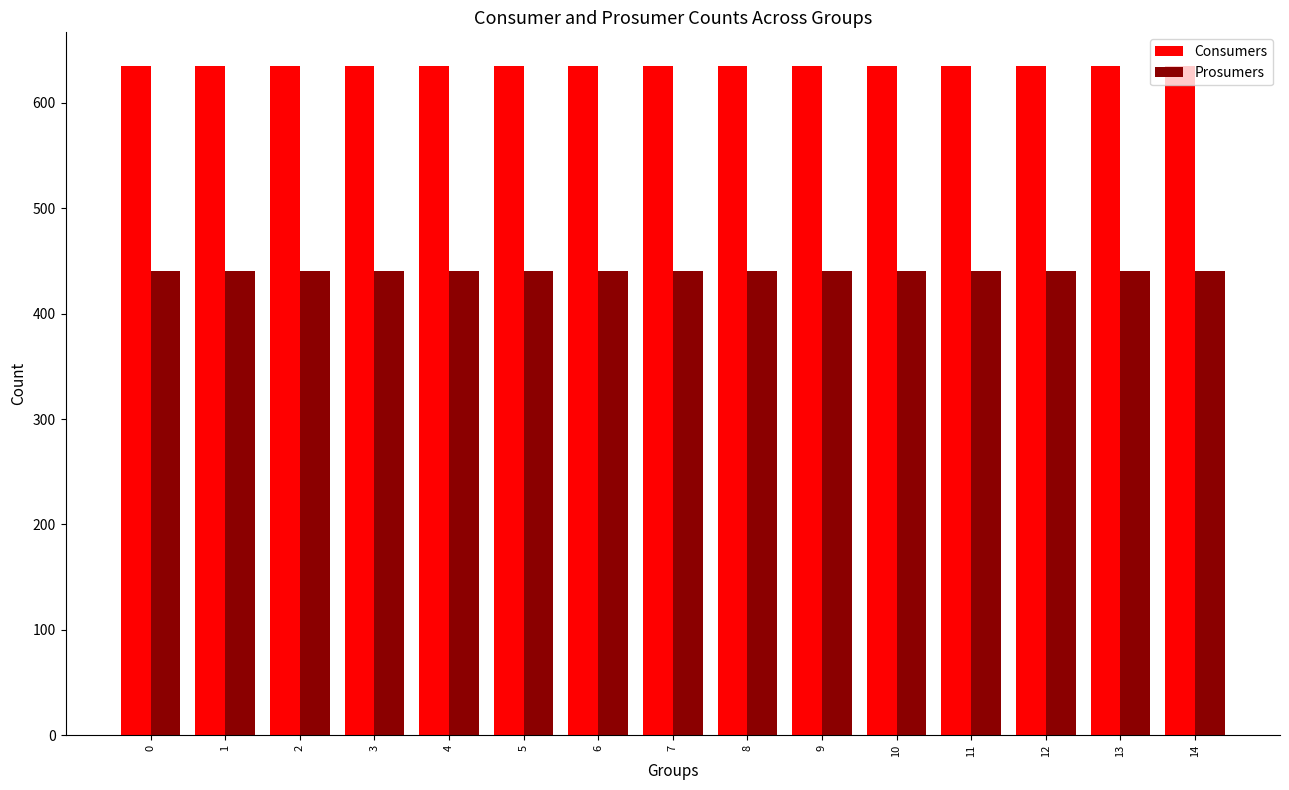

Rank the series at 5 from highest to lowest value.

Consumers, Prosumers